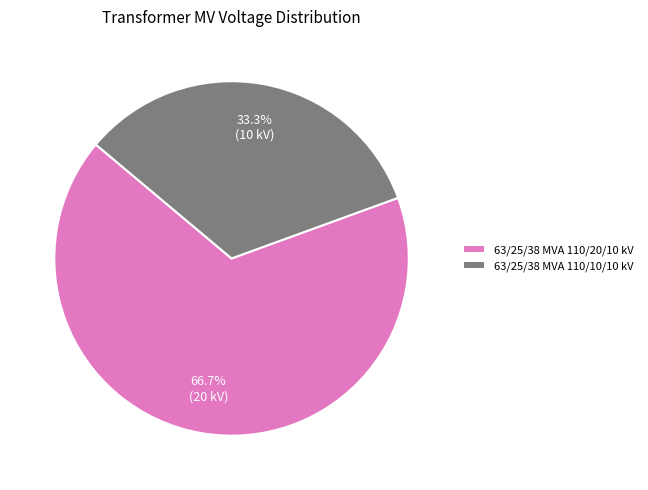

Between 63/25/38 MVA 110/10/10 kV and 63/25/38 MVA 110/20/10 kV, which is larger?

63/25/38 MVA 110/20/10 kV